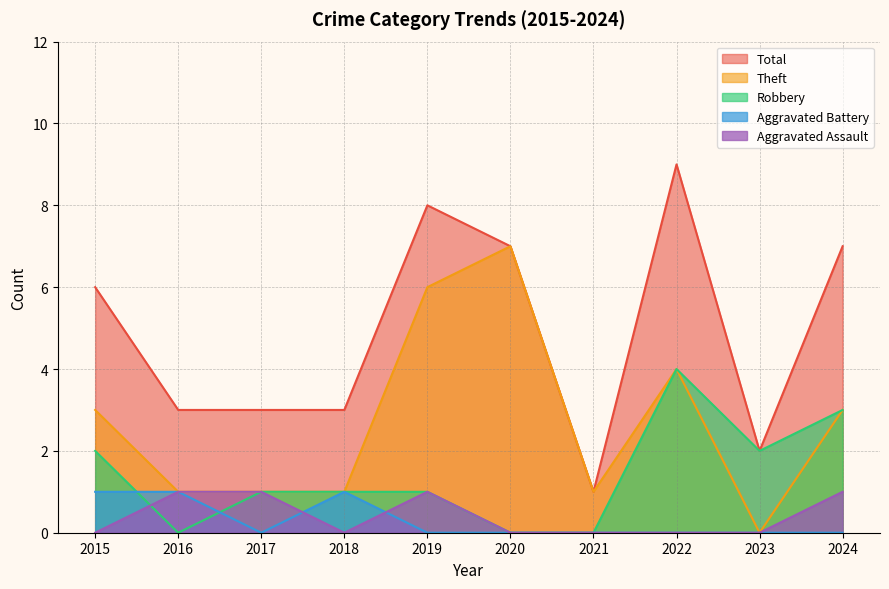

At how many categories does at least one series exceed 5?

5